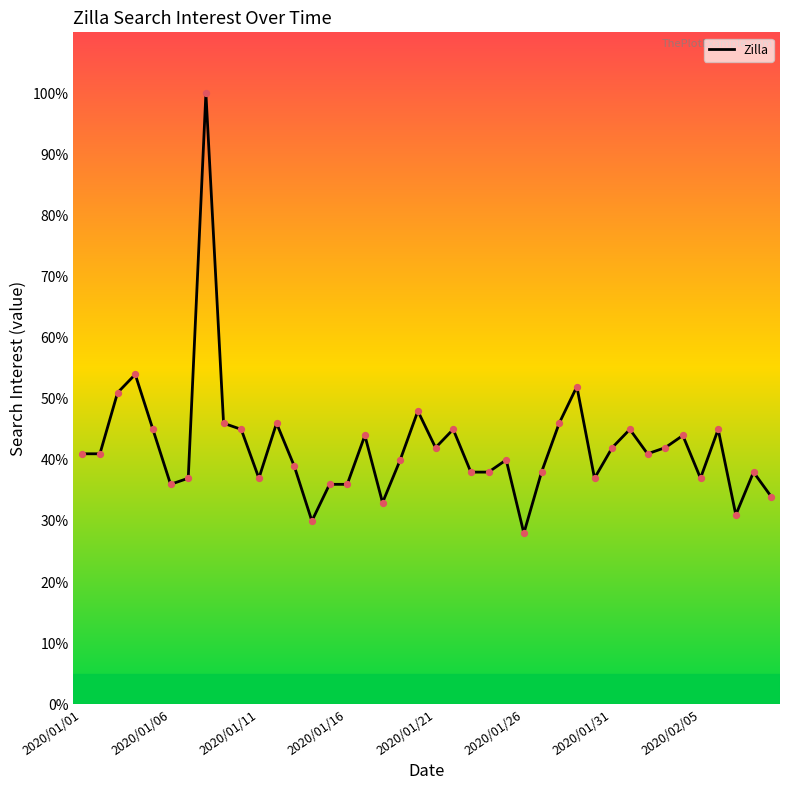

What is the difference between the maximum and minimum values?

72